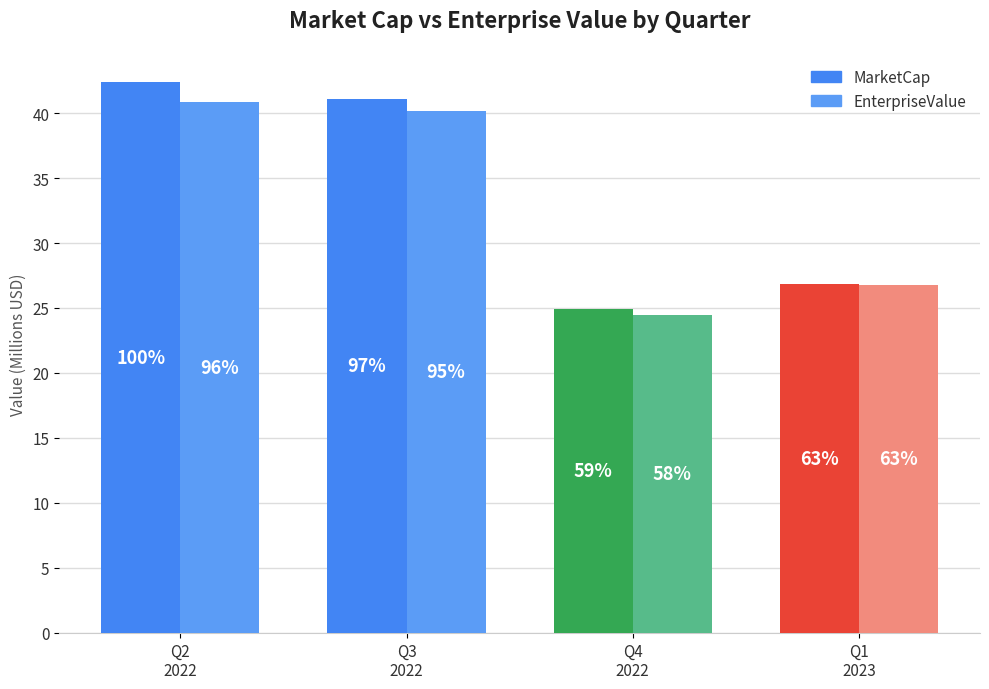

Reading left to right, extract all data points from this chart.

MarketCap: Q2
2022=42.4	Q3
2022=41.1	Q4
2022=24.9	Q1
2023=26.9
EnterpriseValue: Q2
2022=40.9	Q3
2022=40.2	Q4
2022=24.4	Q1
2023=26.8